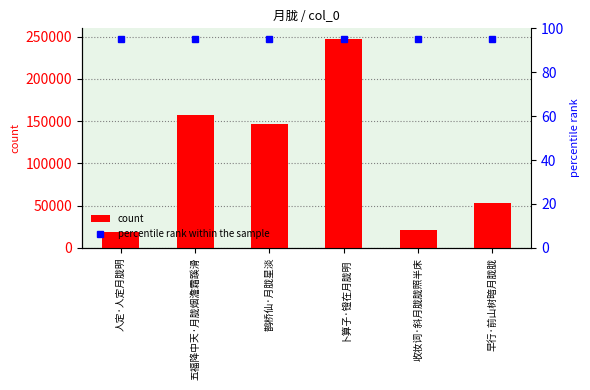

List the labels in order of value, smallest first.

人定·人定月胧明, 收妆词·斜月胧胧照半床, 早行·前山树暗月胧胧, 鹊桥仙·月胧星淡, 五福降中天·月胧烟澹霜蹊滑, 卜算子·镫在月胧明